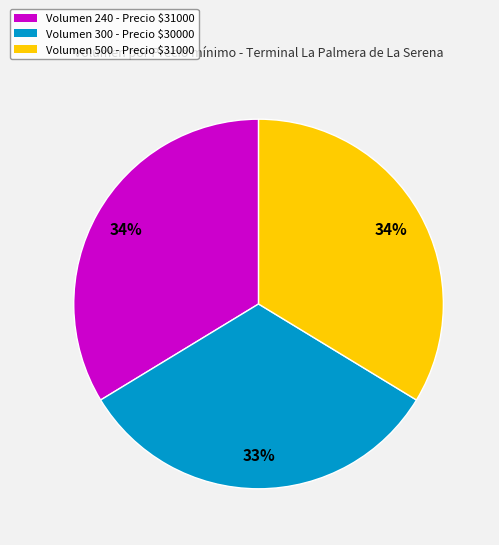

Count the number of slices in the pie.

3